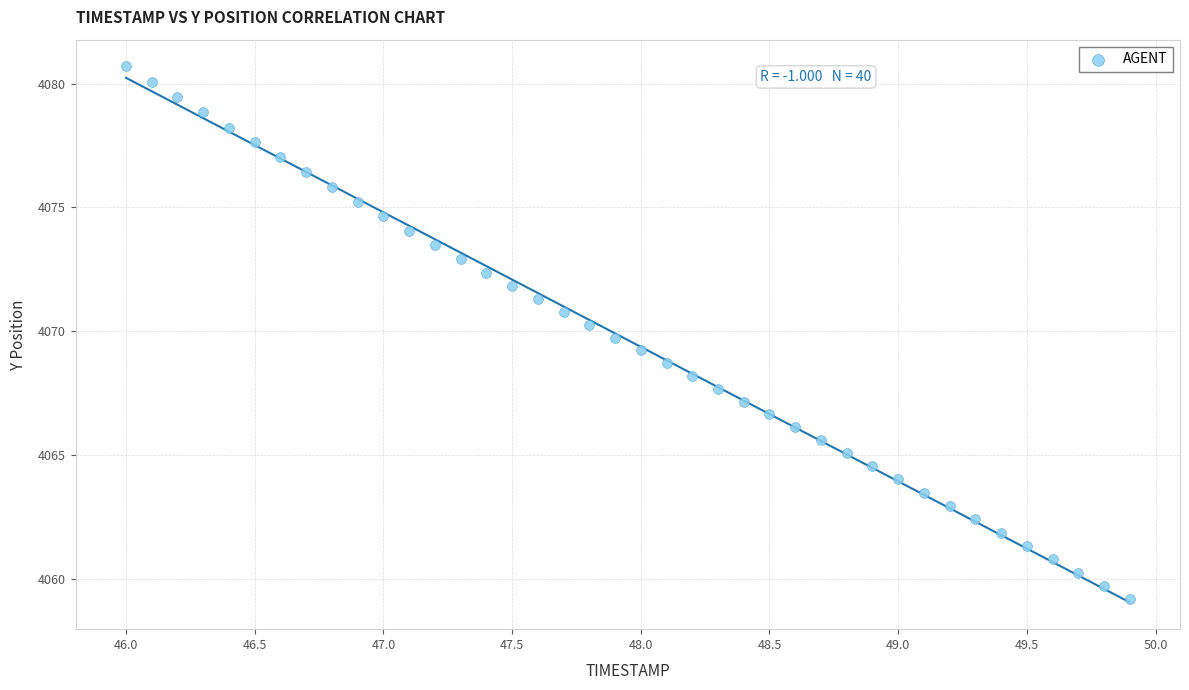

What is the range of Y values (max minus min)?

21.5